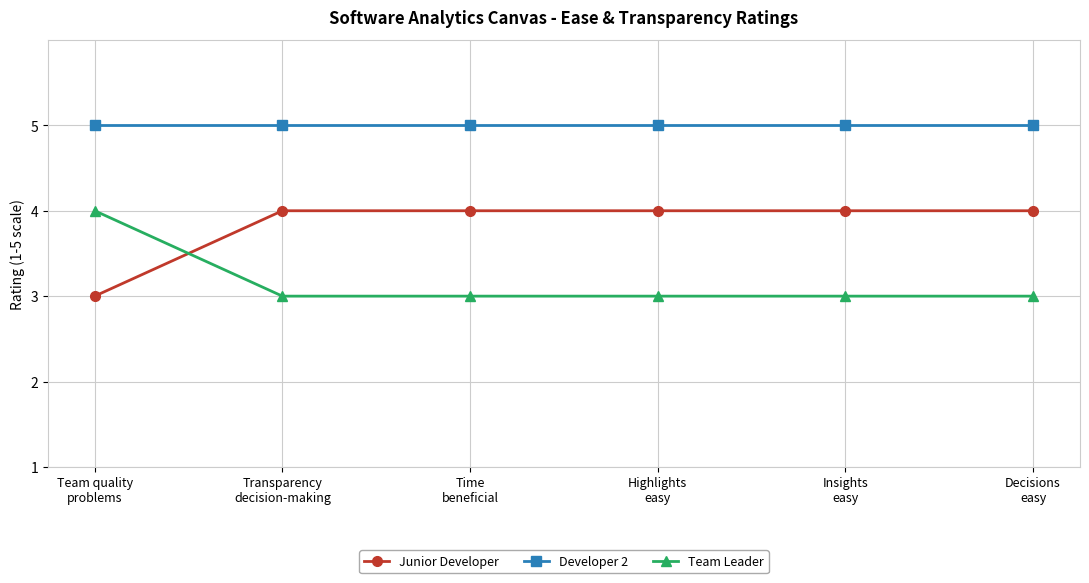

What is the maximum value shown in the chart?

5